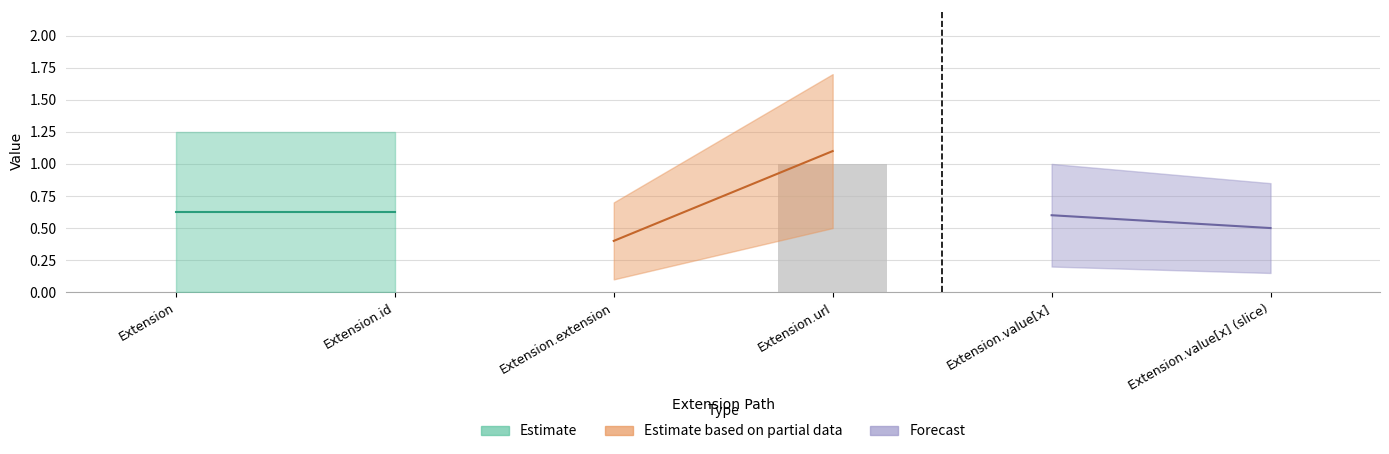

Which label corresponds to the largest value in the chart?

Extension.url